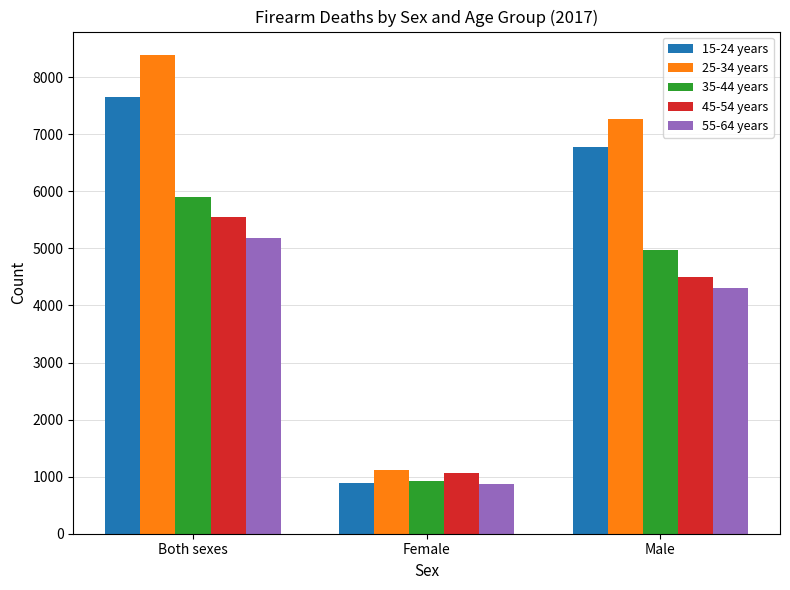

Count the number of categories in the chart.

3